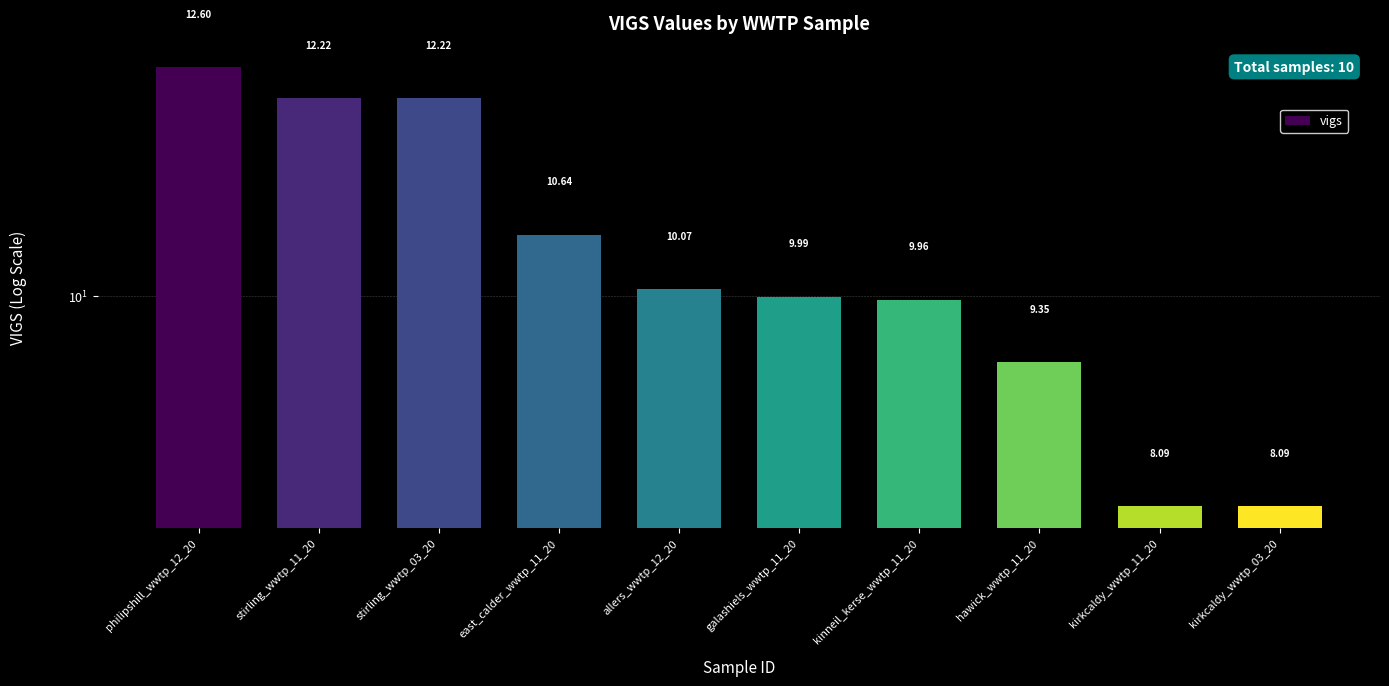

How many bars are there in total?

10